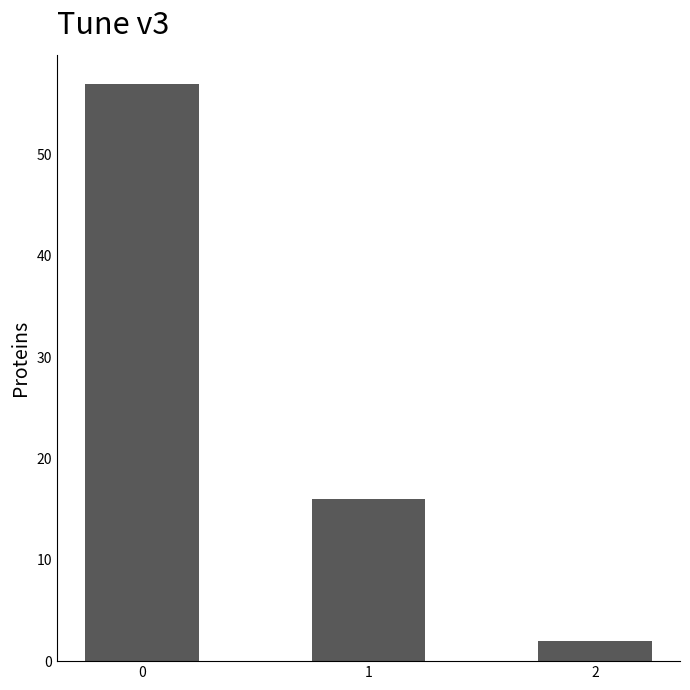

Is it true that the value at 1 is 21?

False